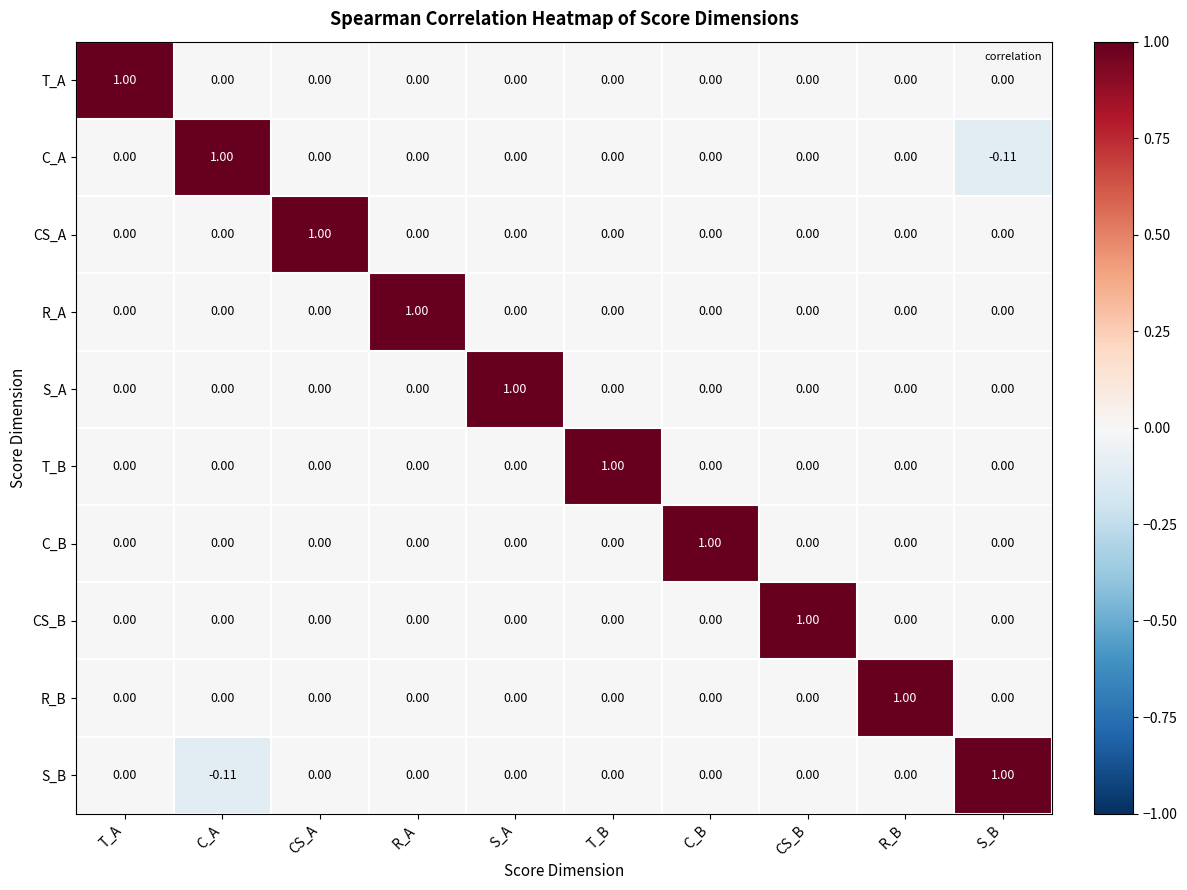

How many positive values does the C_B series have?

1